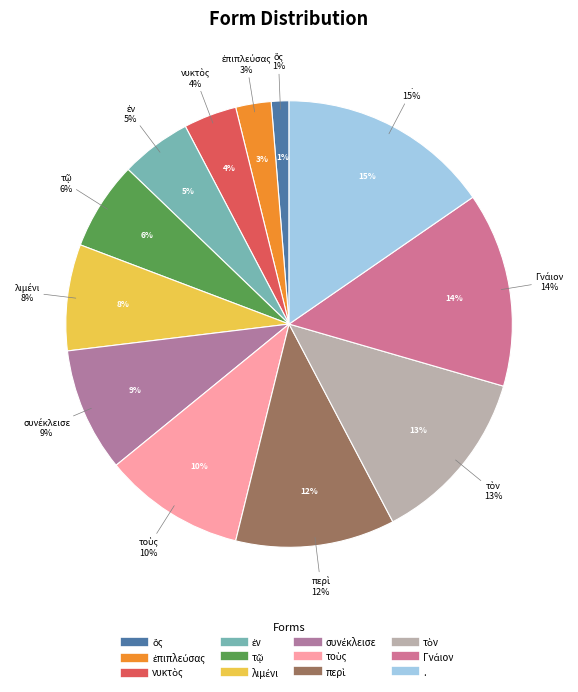

To the nearest percent, what is the combined percentage of Γνάιον and τοὺς?

24%